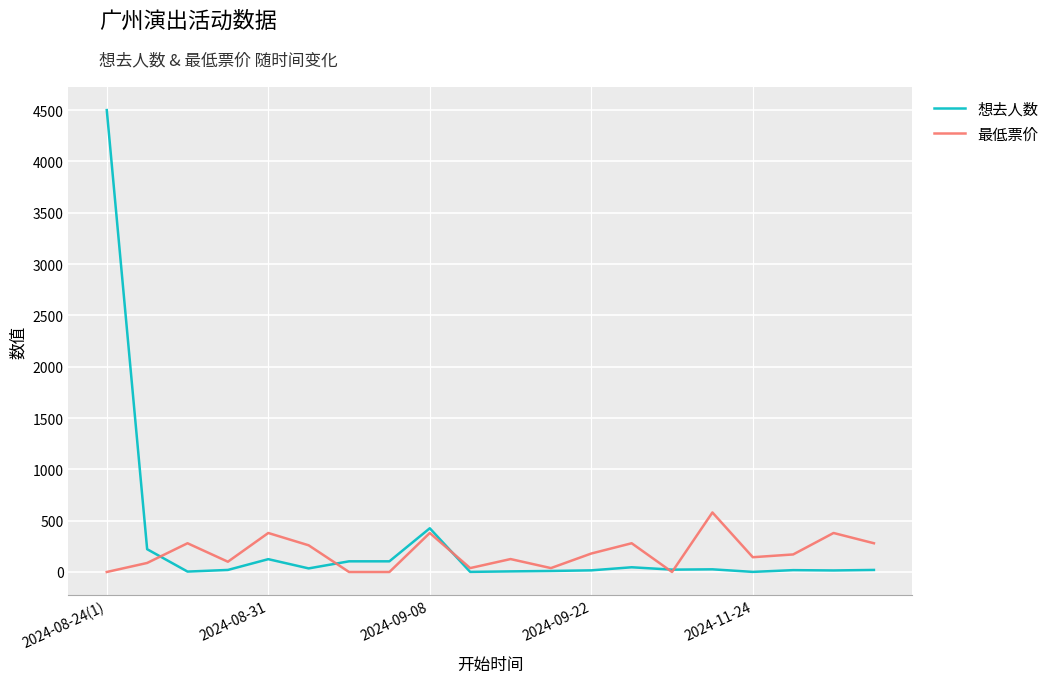

True or false: 想去人数 and 最低票价 cross at least once.

True